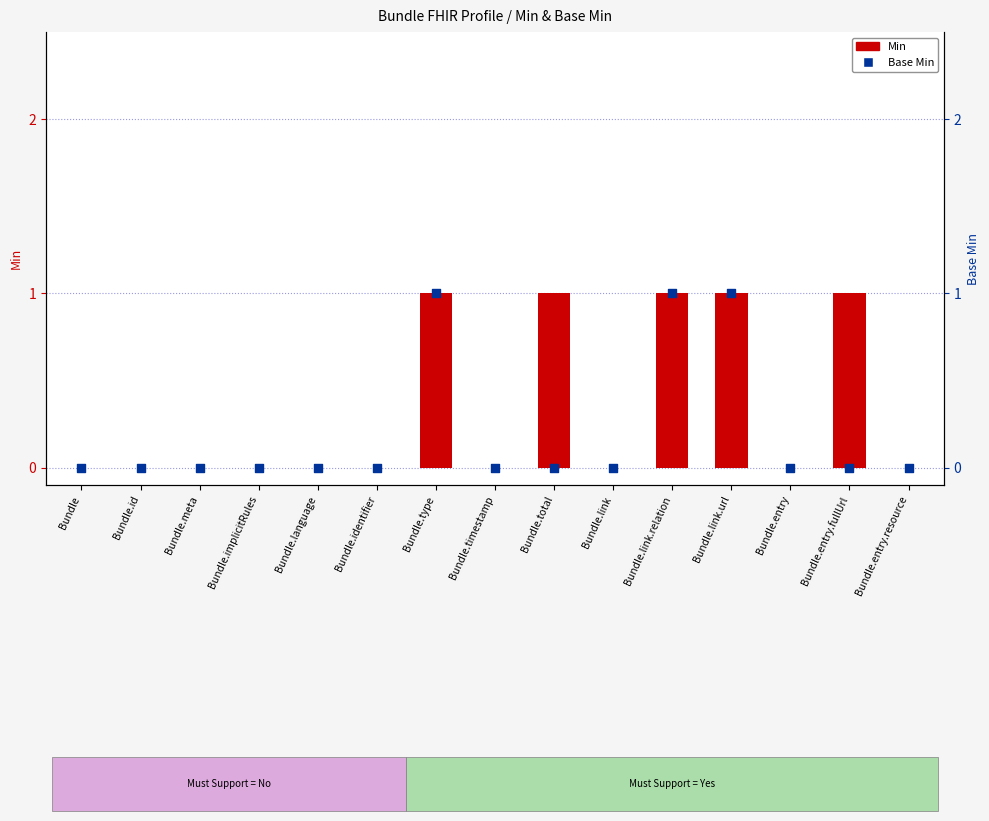

Which series contains the highest Y value?

Min